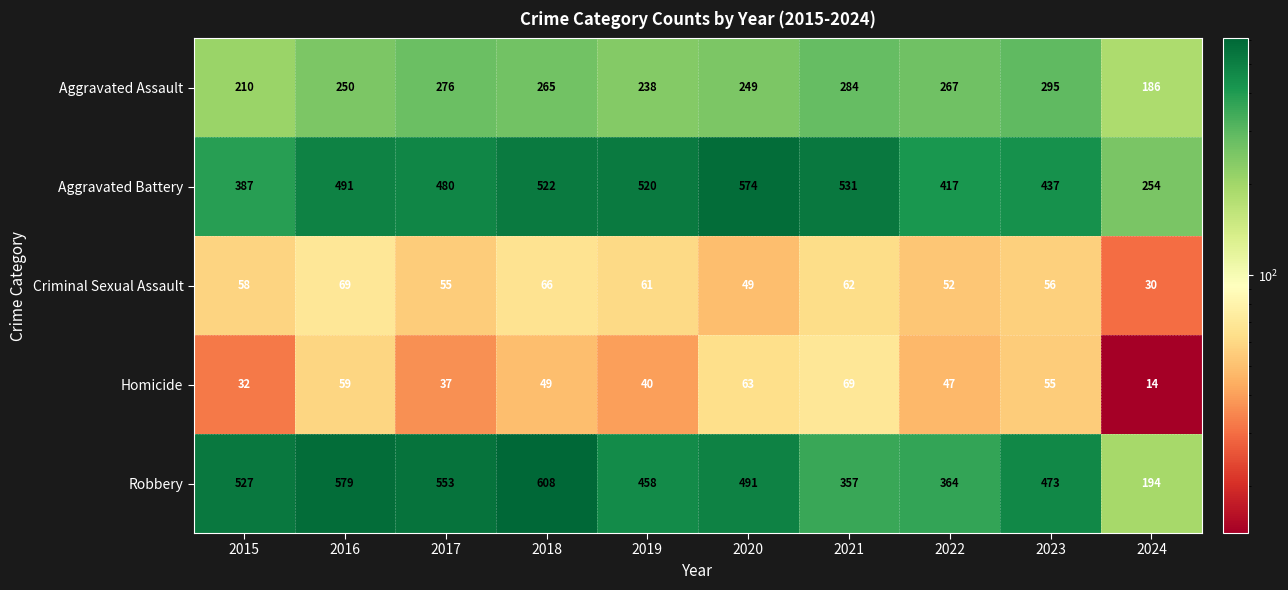

Which series has the largest total across all categories?

Aggravated Battery